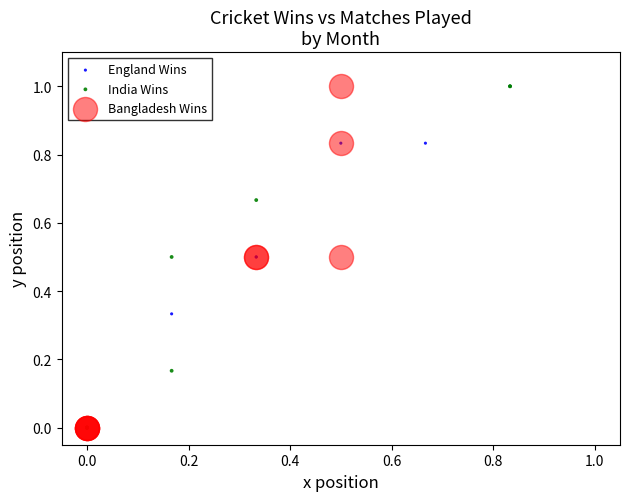

What are all the series names shown in the legend?

England Wins, India Wins, Bangladesh Wins